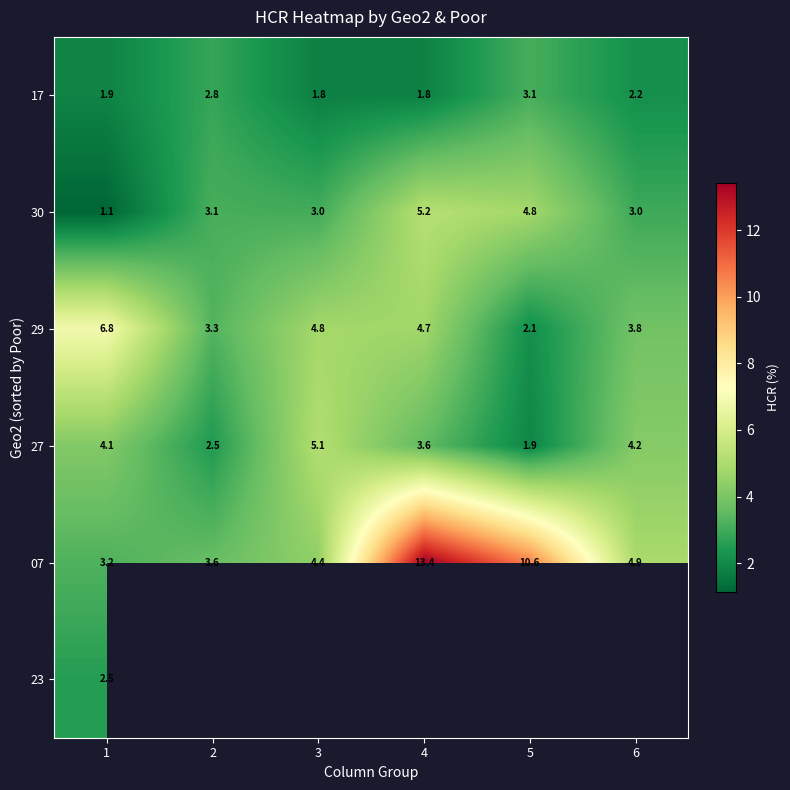

Is the value of 30 at 4 greater than the value of 29 at 4?

Yes